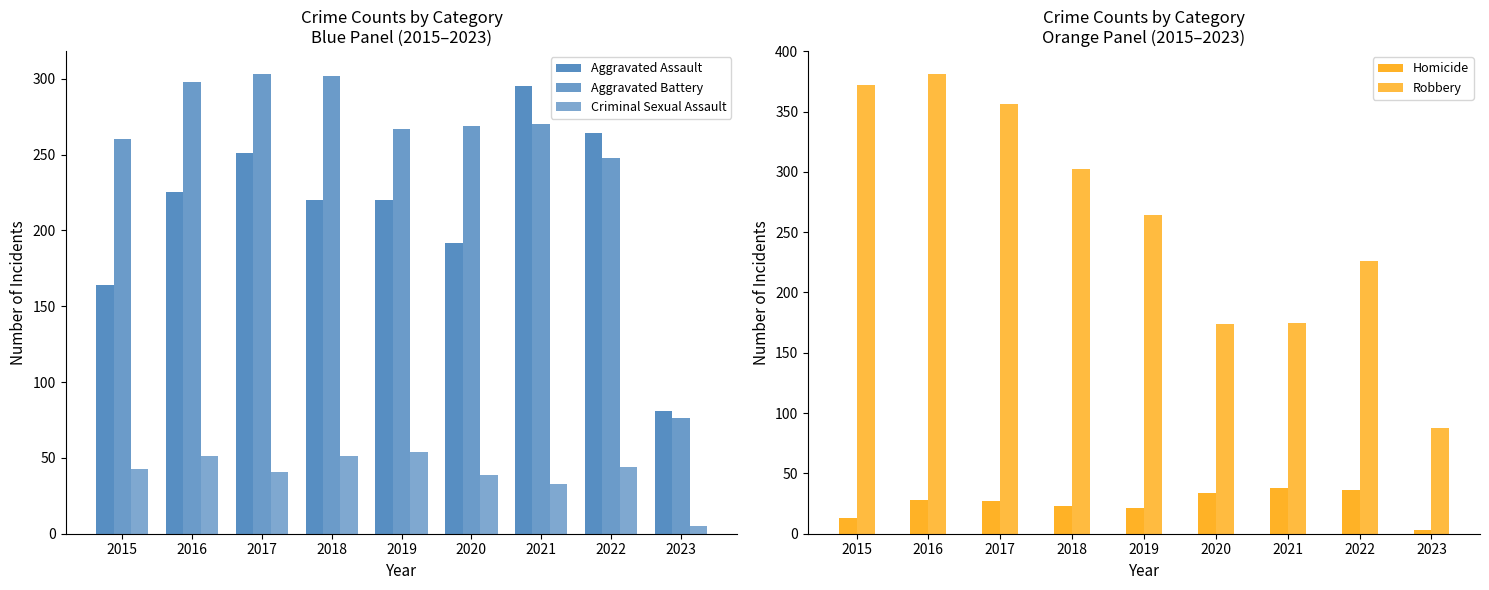

Reading left to right, transcribe all the data shown in this chart.

Aggravated Assault: 164	225	251	220	220	192	295	264	81
Aggravated Battery: 260	298	303	302	267	269	270	248	76
Criminal Sexual Assault: 43	51	41	51	54	39	33	44	5
Homicide: 13	28	27	23	21	34	38	36	3
Robbery: 372	381	356	302	264	174	175	226	88